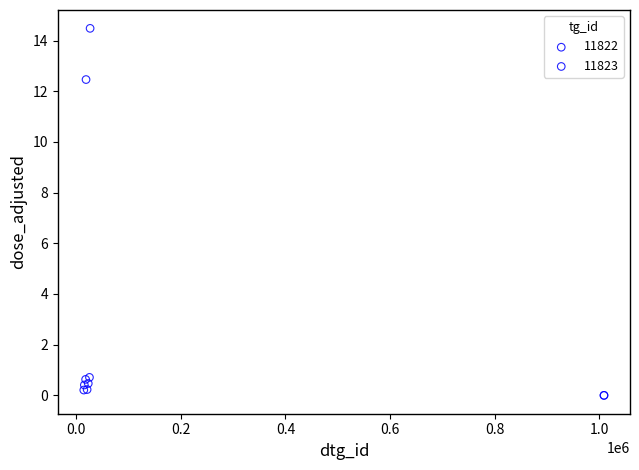

Which series has the largest Y range (max minus min)?

11822